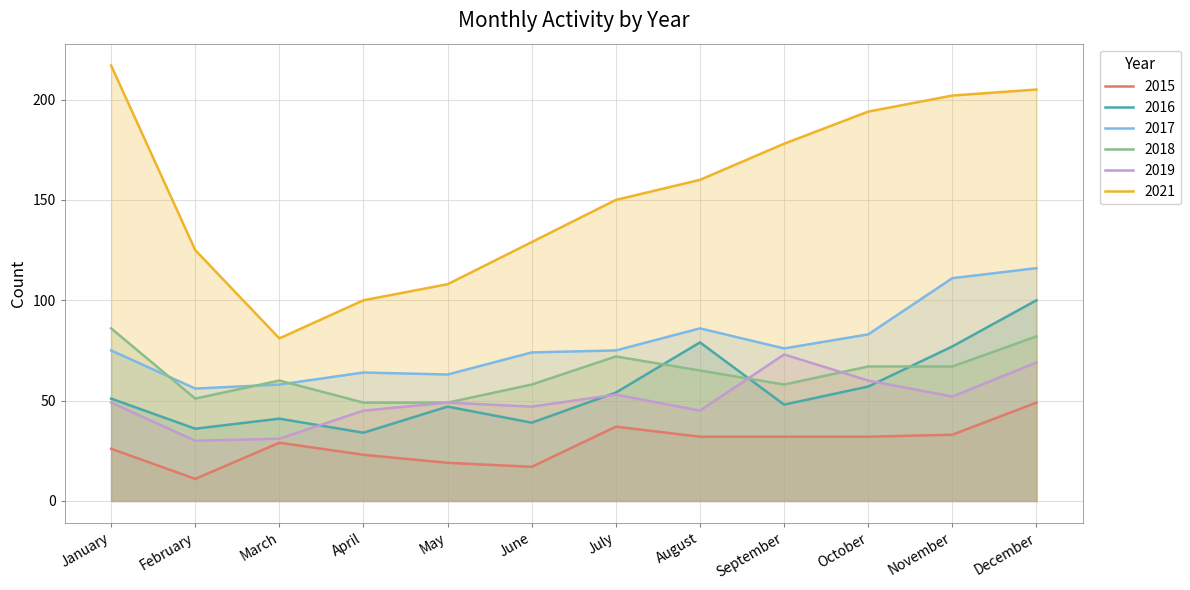

At how many categories does at least one series exceed 82?

11